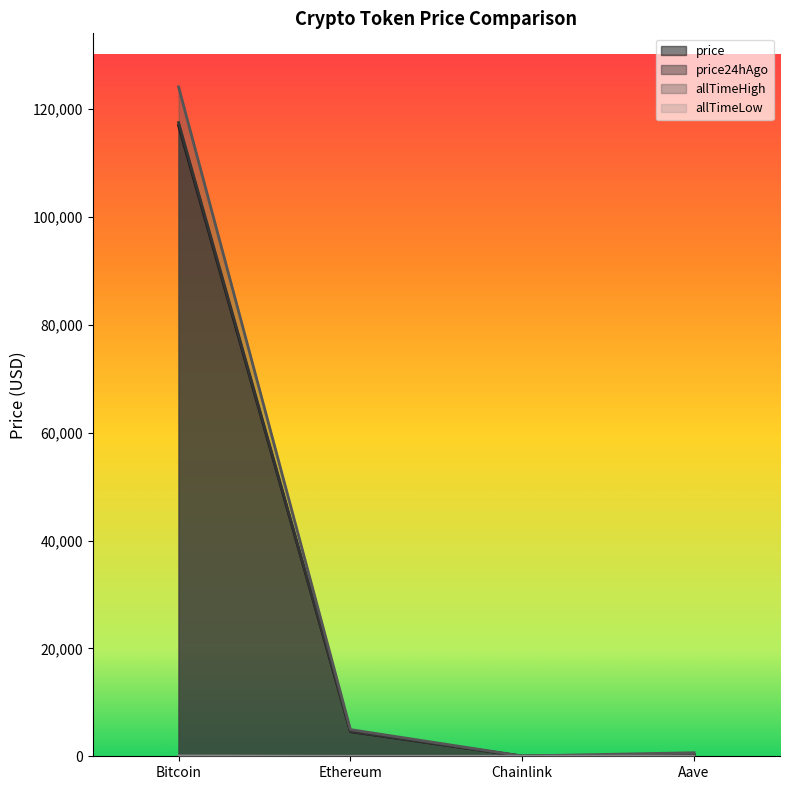

At how many categories does at least one series exceed 95621?

1